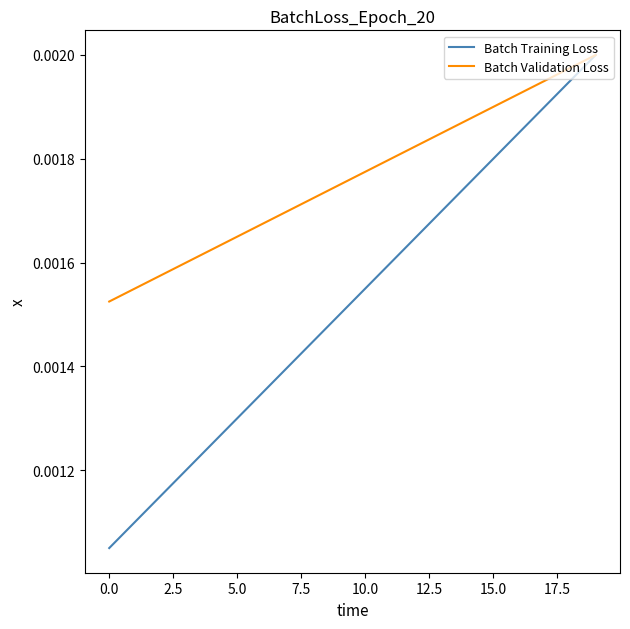

Which series has the largest range (max minus min)?

Batch Training Loss